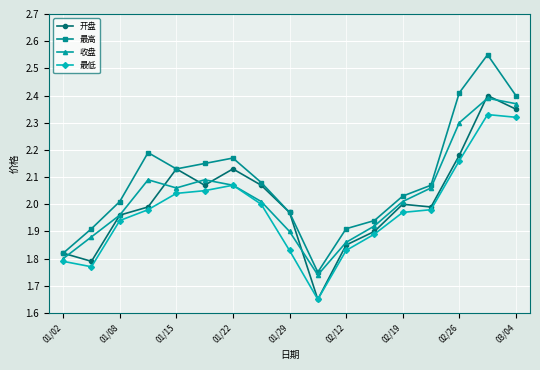

Which series has the largest total across all categories?

最高